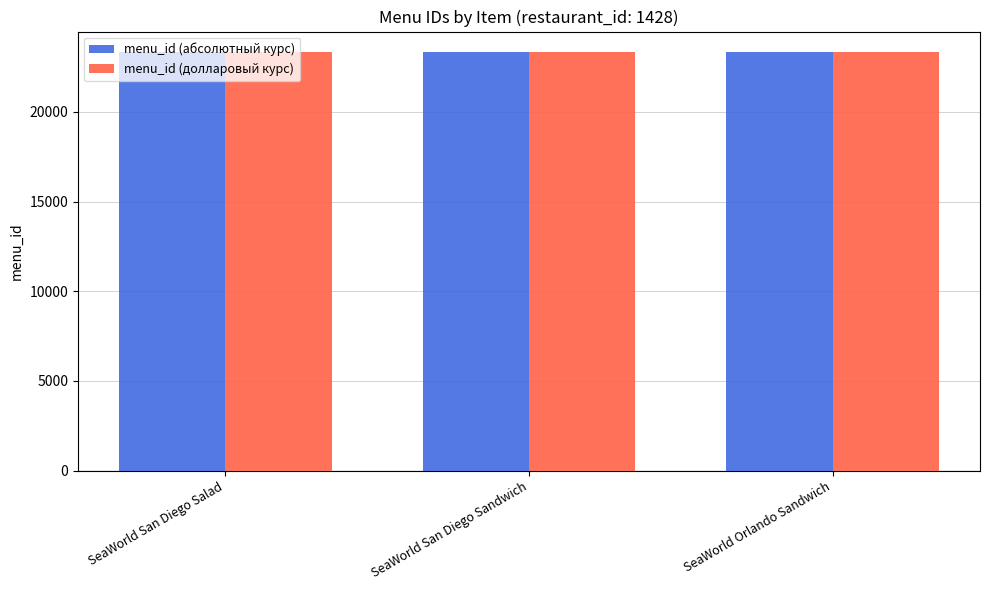

The menu_id (долларовый курс) series shows 6645 at SeaWorld San Diego Sandwich. True or false?

False